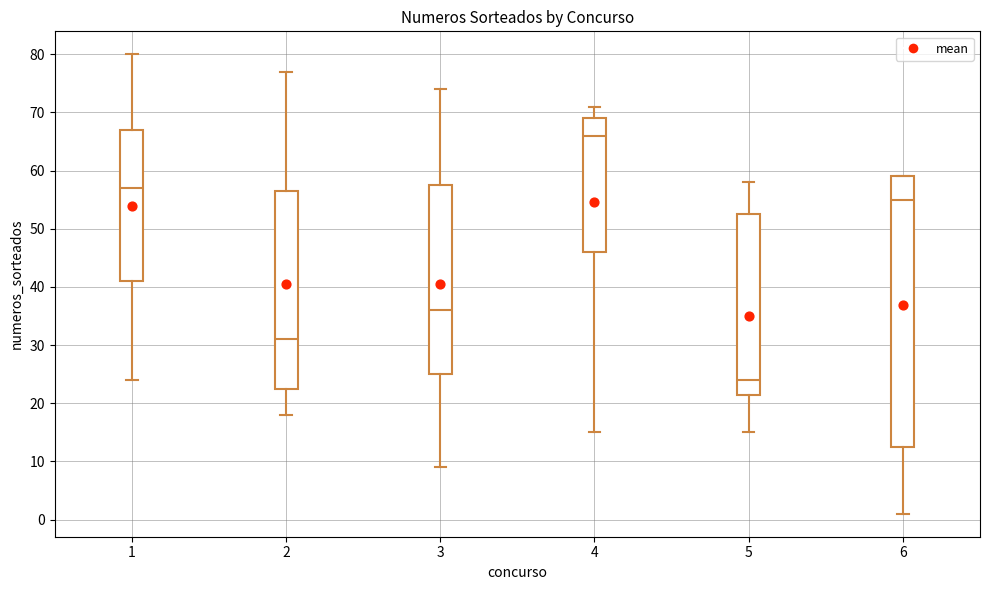

Reading left to right, read every box against the y-axis: the position of its median line, the range the box covers, and the ends of its whiskers. The values are not printed on the chart, so give them approximately, as read against the axis.

1: median 57, box 41 to 67, whiskers 24 to 80
2: median 31, box 23 to 57, whiskers 18 to 77
3: median 36, box 25 to 58, whiskers 9 to 74
4: median 66, box 46 to 69, whiskers 15 to 71
5: median 24, box 22 to 53, whiskers 15 to 58
6: median 55, box 13 to 59, whiskers 1 to 59